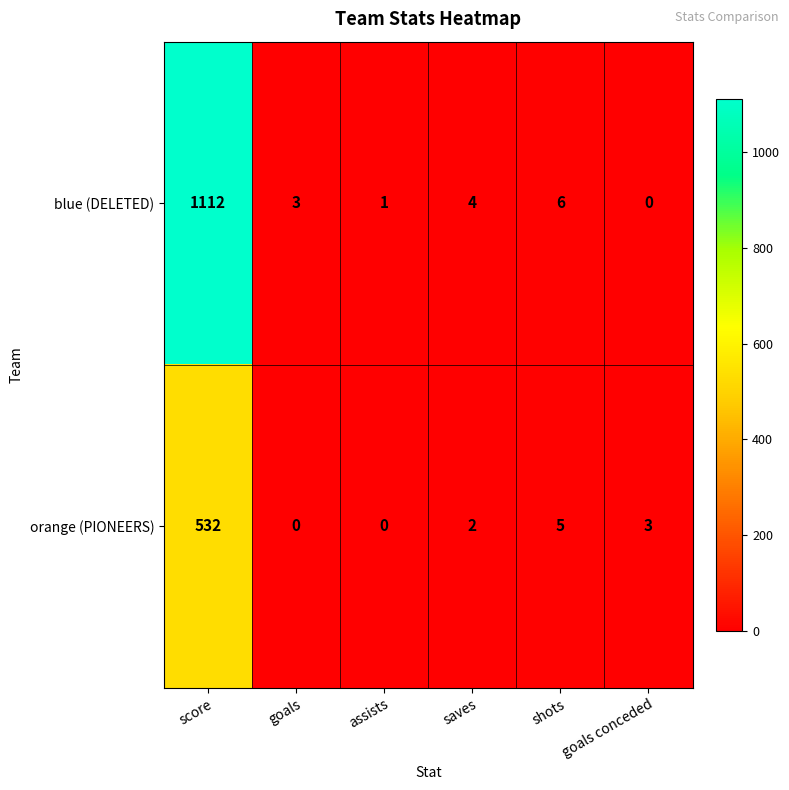

Count the number of categories in the chart.

6